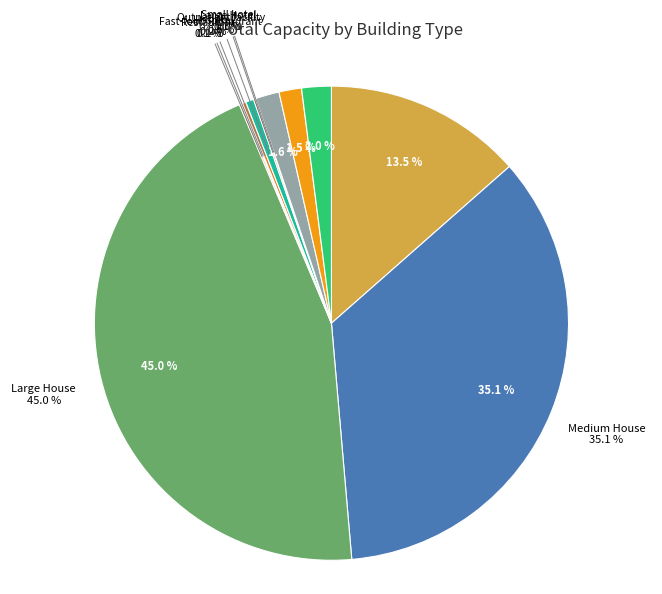

Is Small Office the majority of the pie?

No